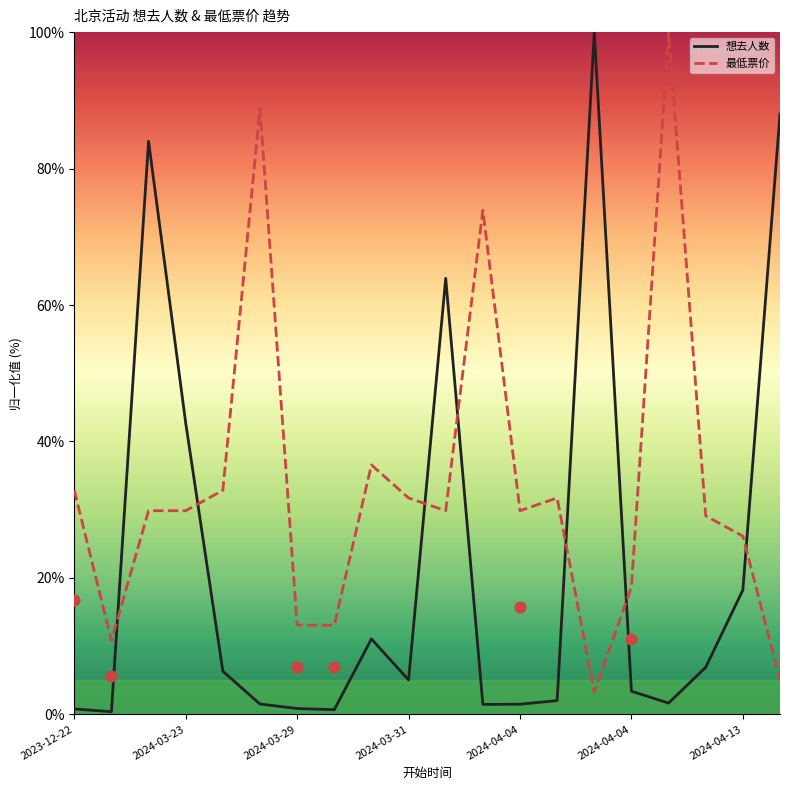

Which series contains the lowest Y value?

想去人数